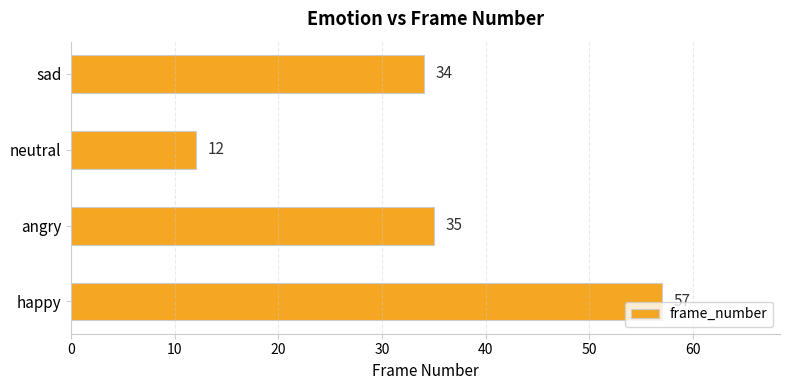

What is the sum of the values at sad and happy?

91